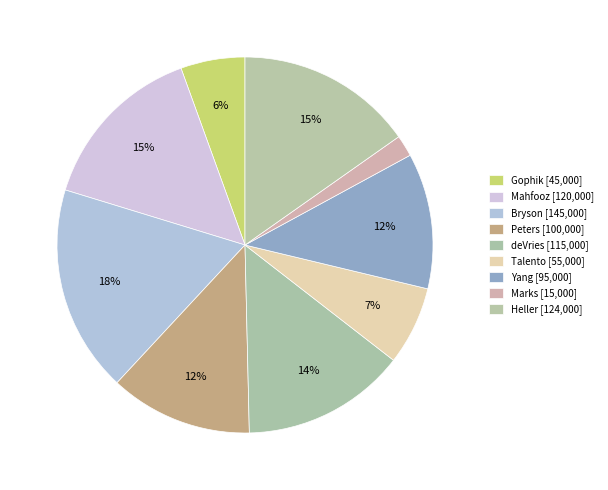

What portion of the pie excludes Heller?

84.8%